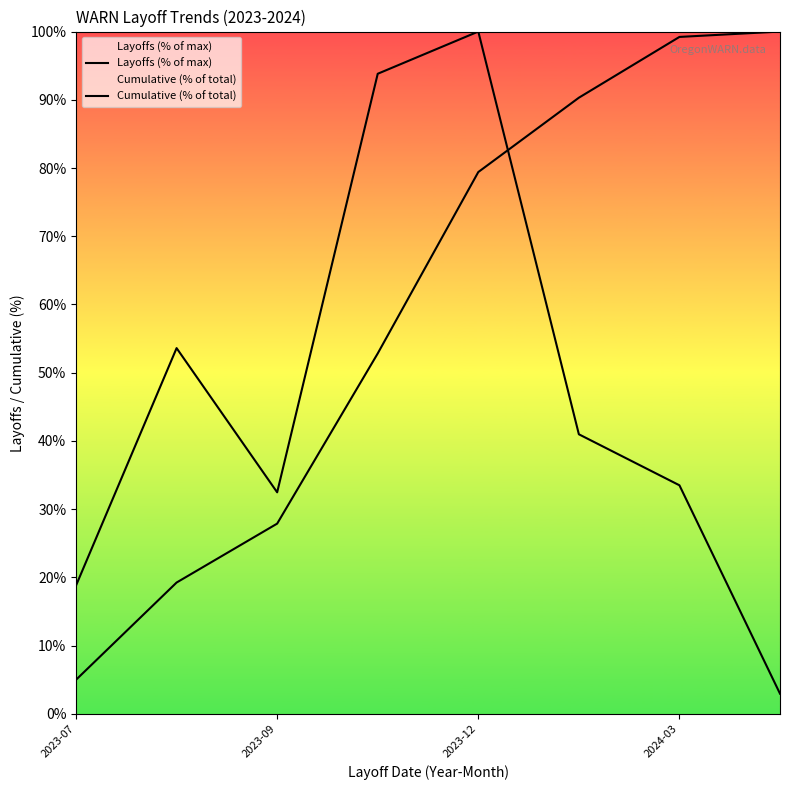

Is it true that Cumulative (% of total) equals 5.0 at 2023-07?

True